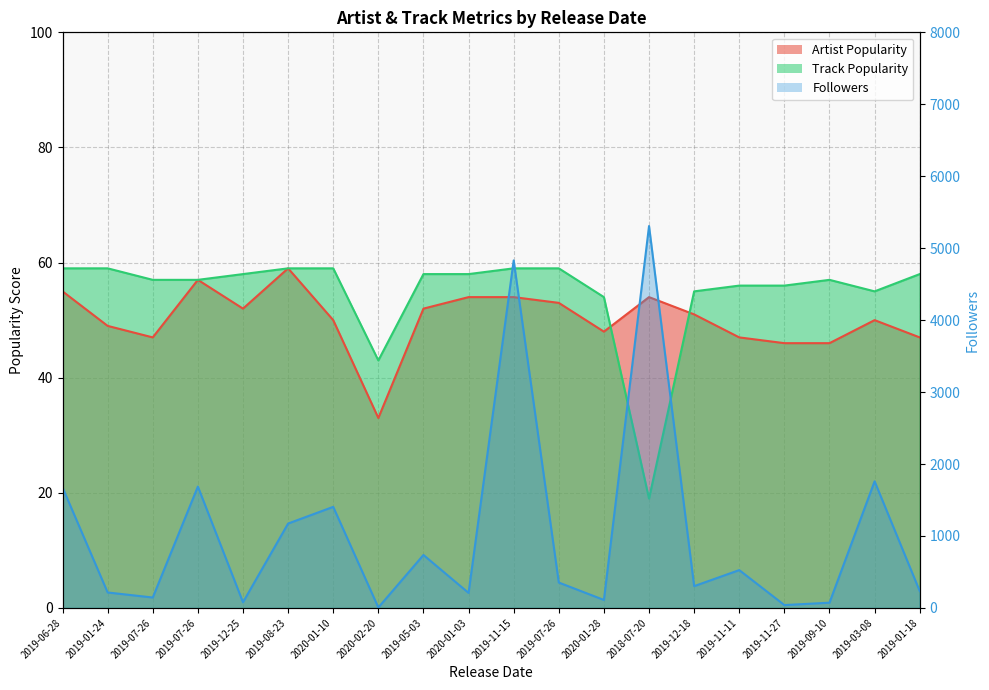

At which label does Track Popularity reach its minimum?

2018-07-20